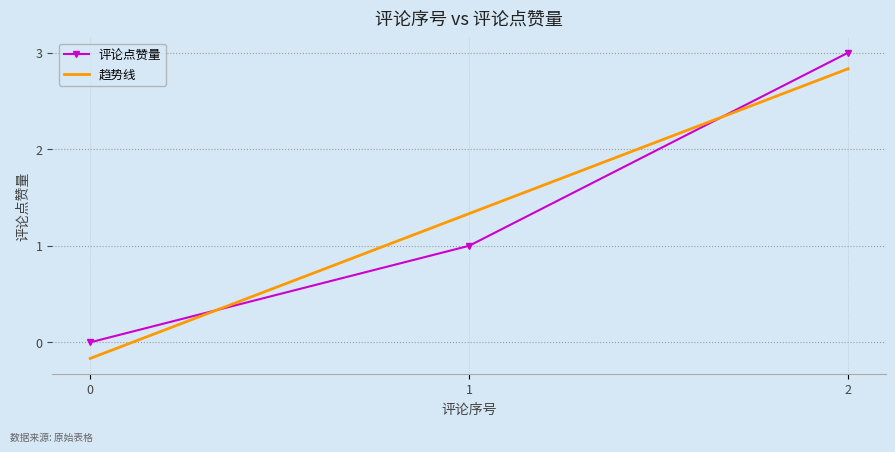

The value at 0 is 0. True or false?

True